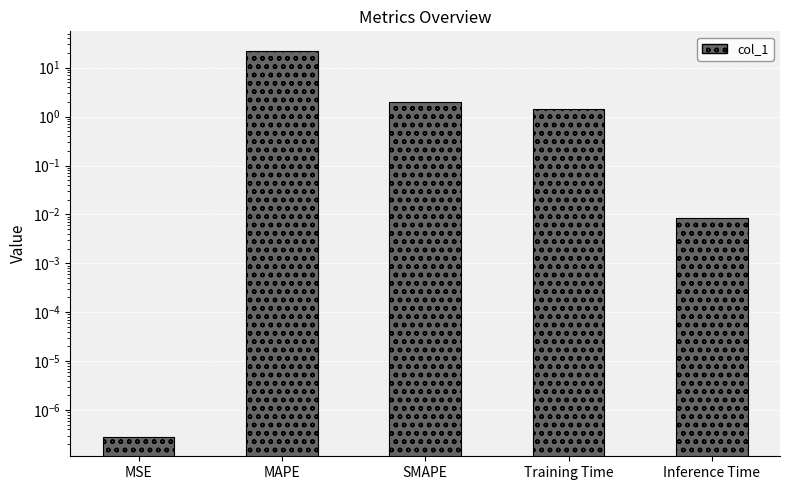

Rank the categories by value from highest to lowest.

MAPE, SMAPE, Training Time, Inference Time, MSE